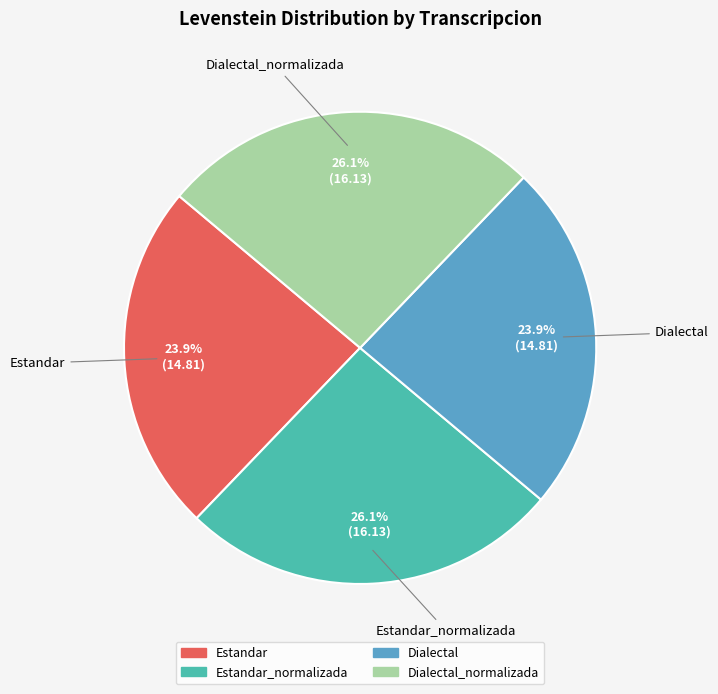

Does any single category account for the majority?

No